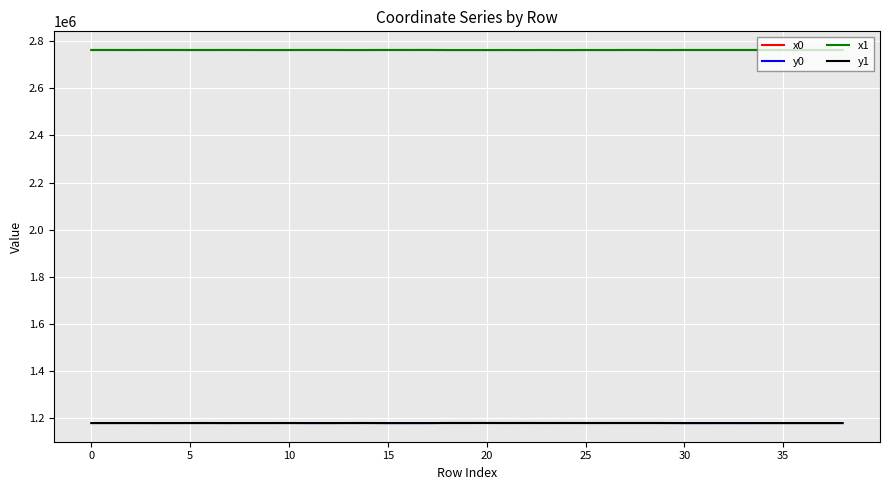

True or false: x0 and y0 intersect in this chart.

False